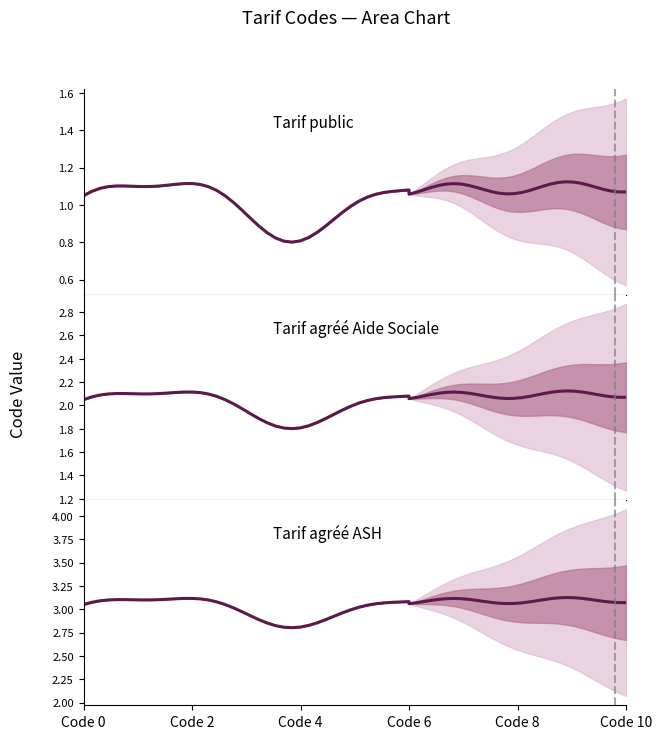

What is the maximum value shown in the chart?

3